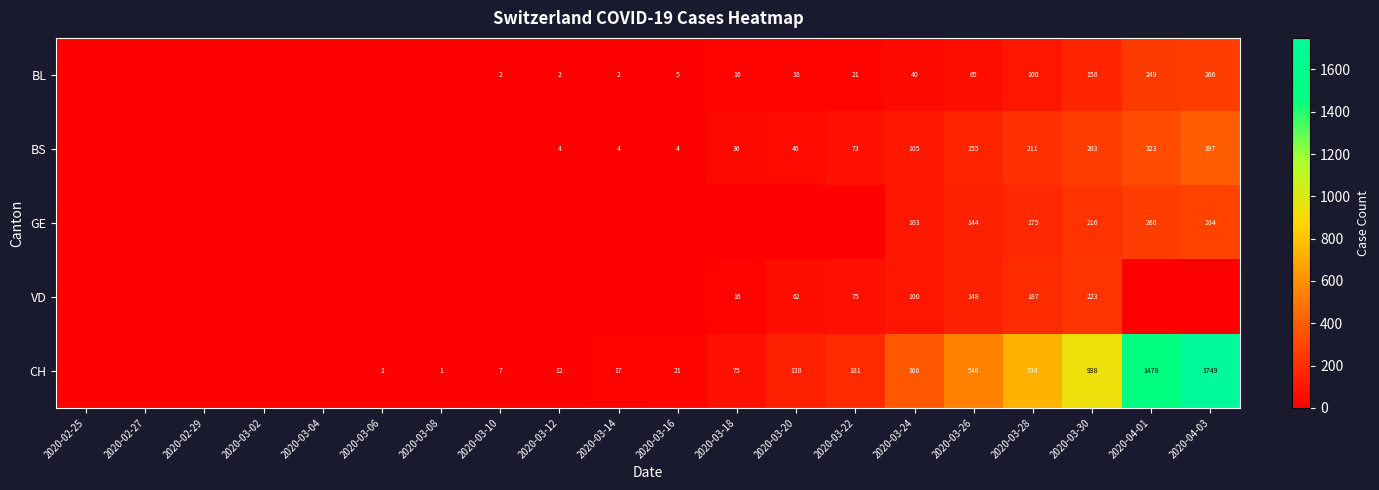

Rank the series at 2020-03-30 from highest to lowest value.

CH, BS, VD, GE, BL